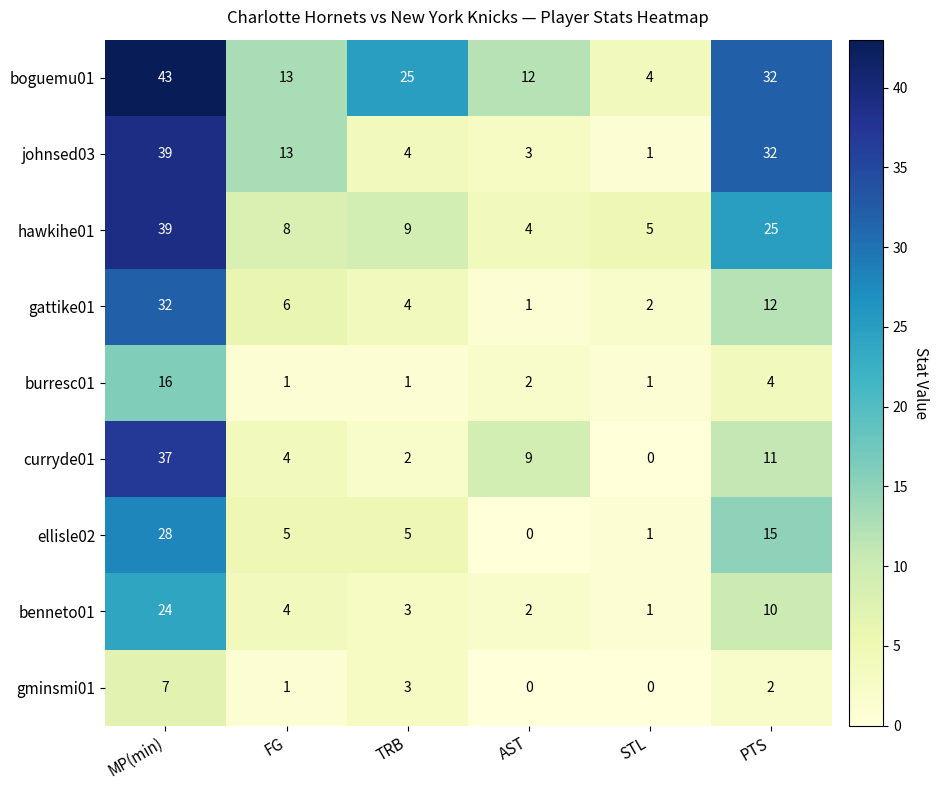

At which label does johnsed03 reach its minimum?

STL